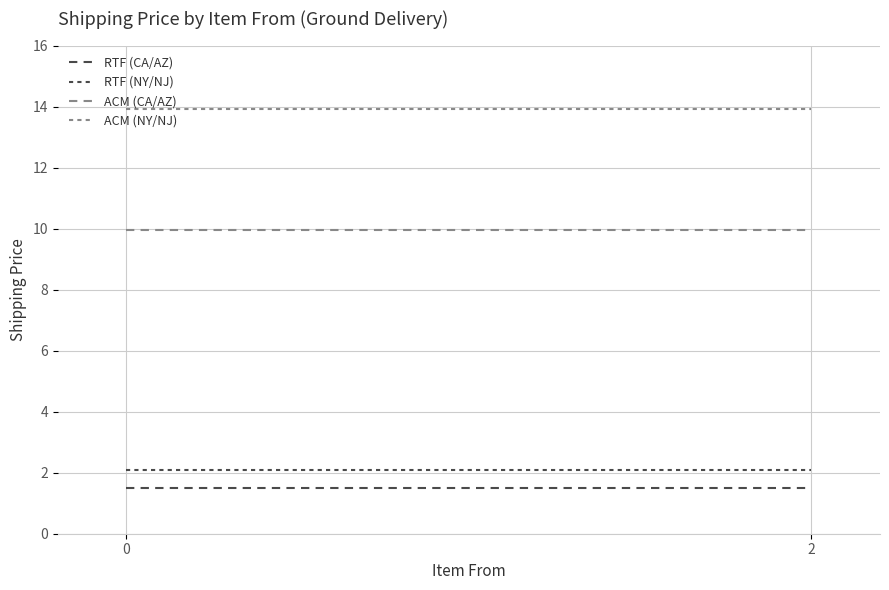

Is the value of ACM (NY/NJ) at 0 greater than the value of RTF (NY/NJ) at 0?

Yes